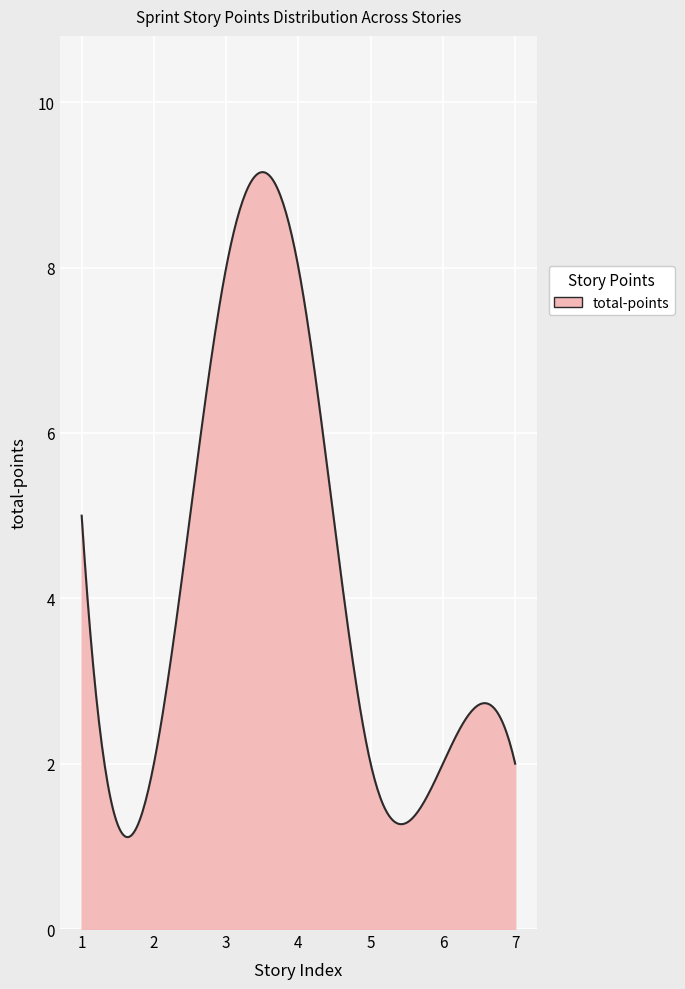

What is the smallest value displayed?

1.1